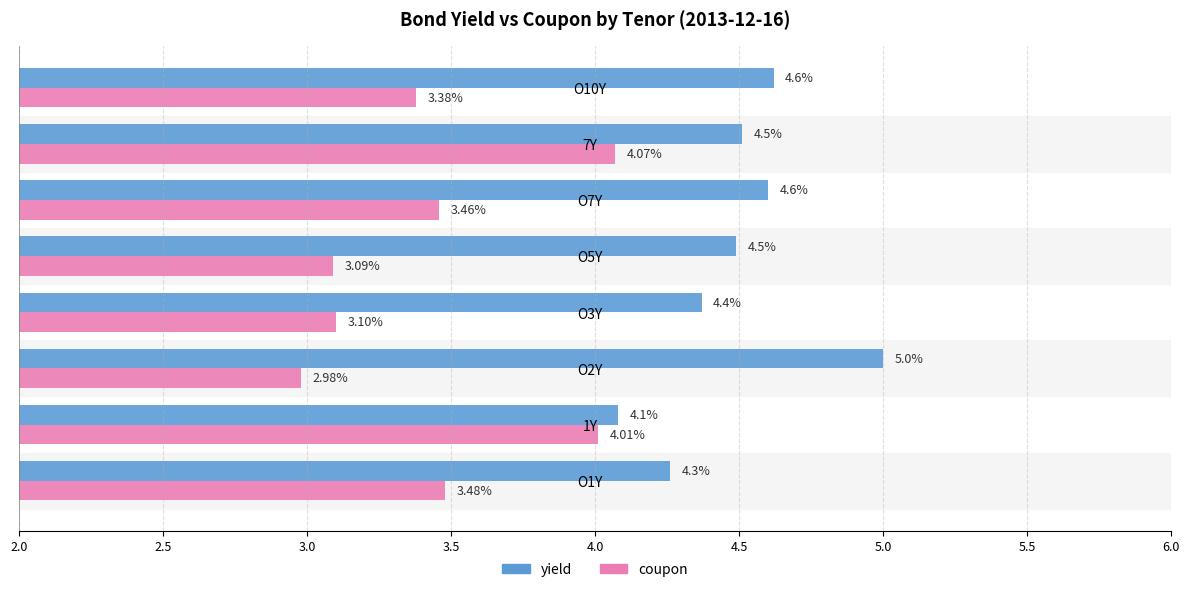

What is the difference between the highest and lowest values at O2Y?

2.0